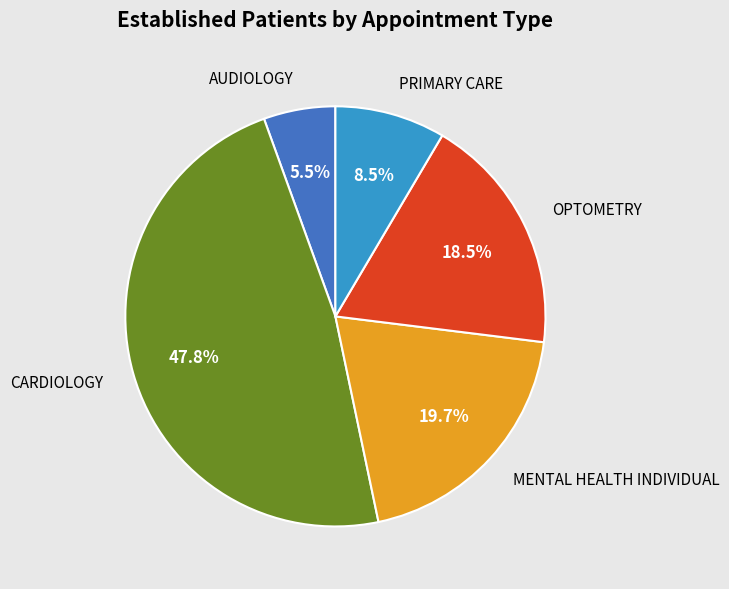

Count the number of slices in the pie.

5